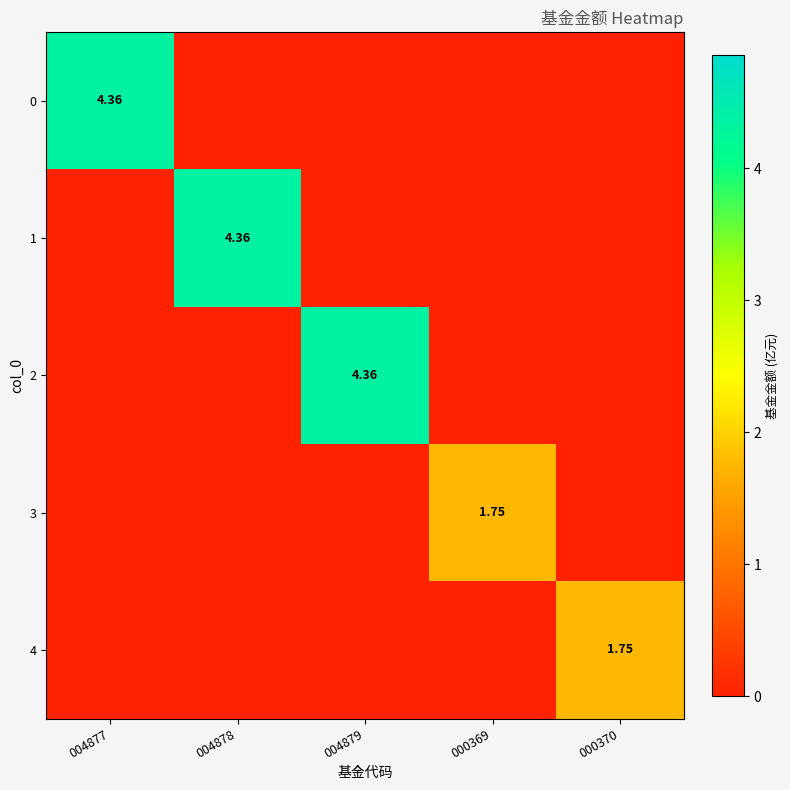

Between 004879 and 004877, which is larger?

004877